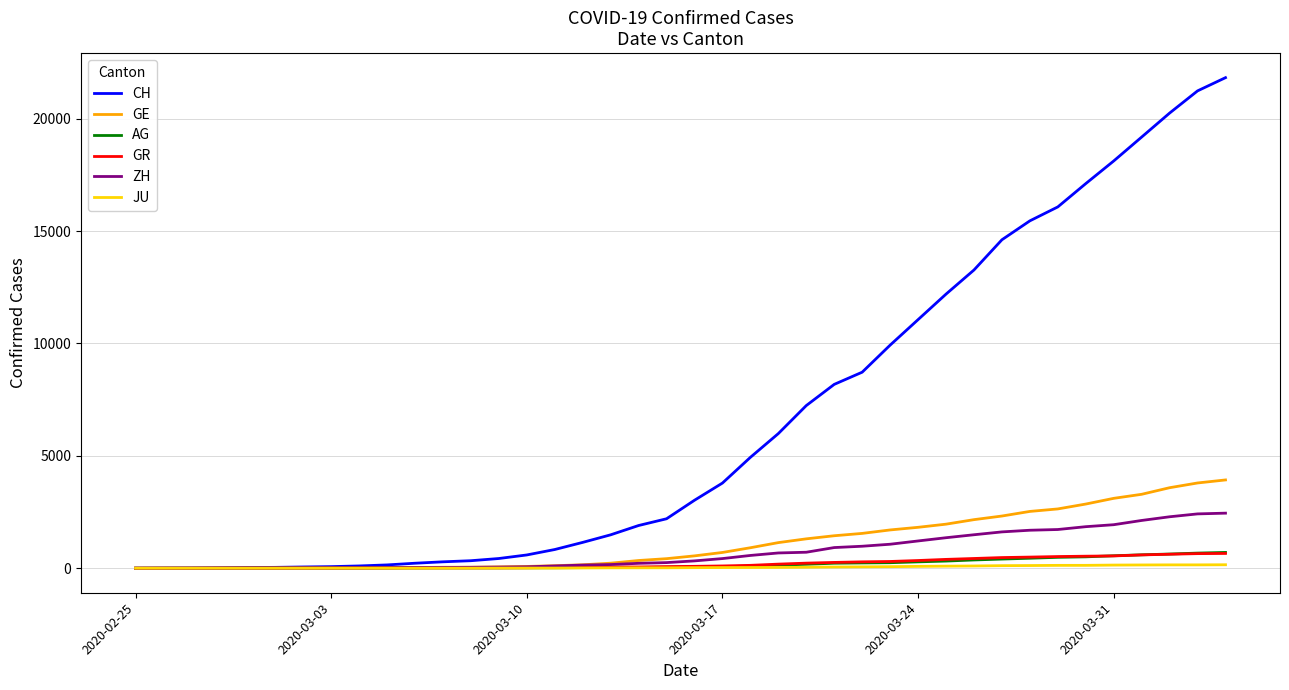

At how many categories does at least one series exceed 12362?

10